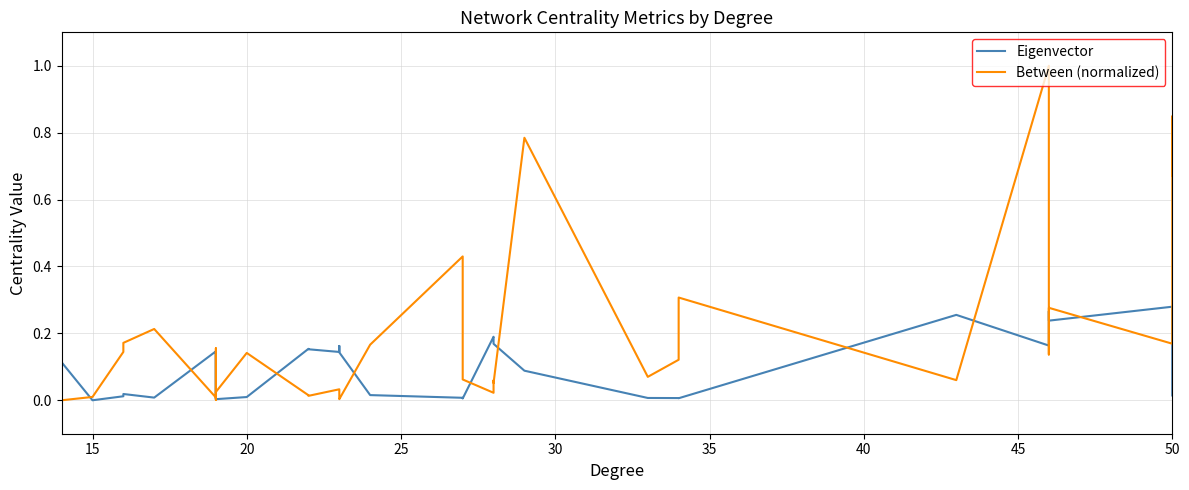

What is the average value of the Eigenvector series?

0.1